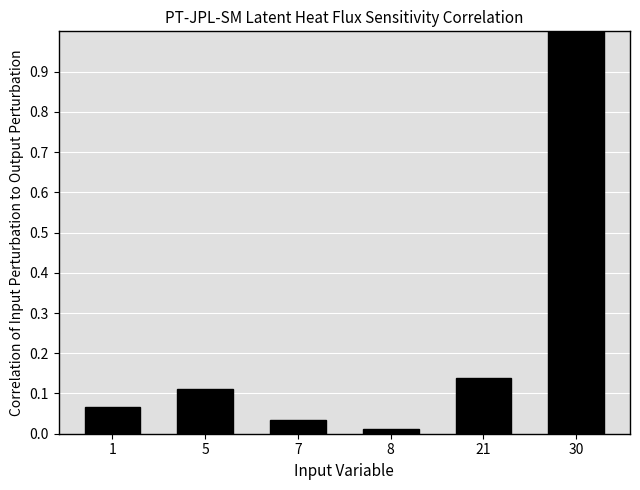

What is the value of the 6th bar from the left?

1.0